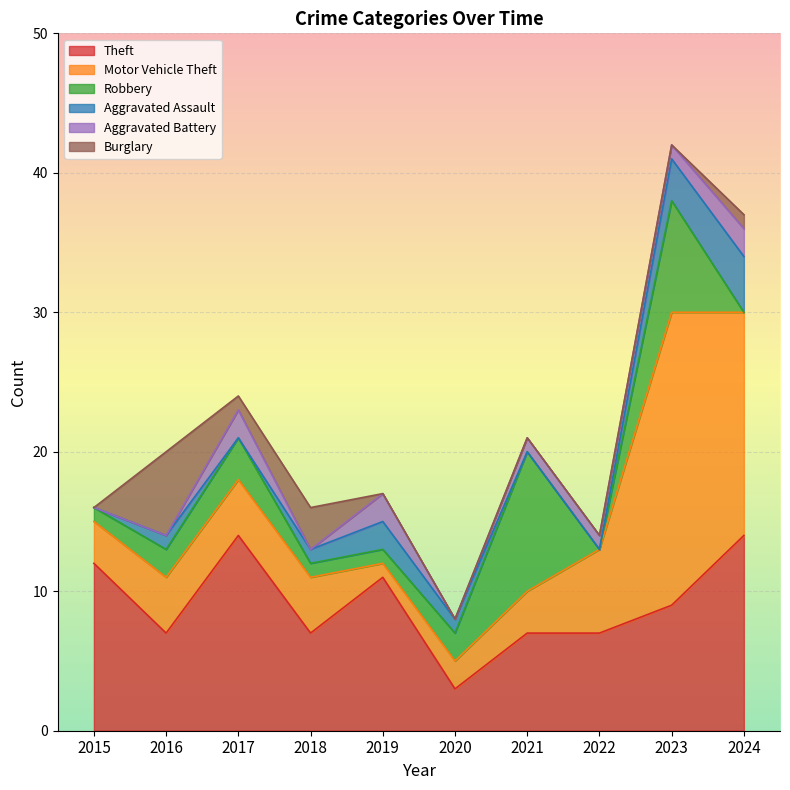

Reading left to right, list all the values displayed in this chart.

Theft: 2015=12	2016=7	2017=14	2018=7	2019=11	2020=3	2021=7	2022=7	2023=9	2024=14
Motor Vehicle Theft: 2015=3	2016=4	2017=4	2018=4	2019=1	2020=2	2021=3	2022=6	2023=21	2024=16
Robbery: 2015=1	2016=2	2017=3	2018=1	2019=1	2020=2	2021=10	2022=0	2023=8	2024=0
Aggravated Assault: 2015=0	2016=1	2017=0	2018=1	2019=2	2020=1	2021=0	2022=0	2023=3	2024=4
Aggravated Battery: 2015=0	2016=0	2017=2	2018=0	2019=2	2020=0	2021=1	2022=1	2023=1	2024=2
Burglary: 2015=0	2016=6	2017=1	2018=3	2019=0	2020=0	2021=0	2022=0	2023=0	2024=1